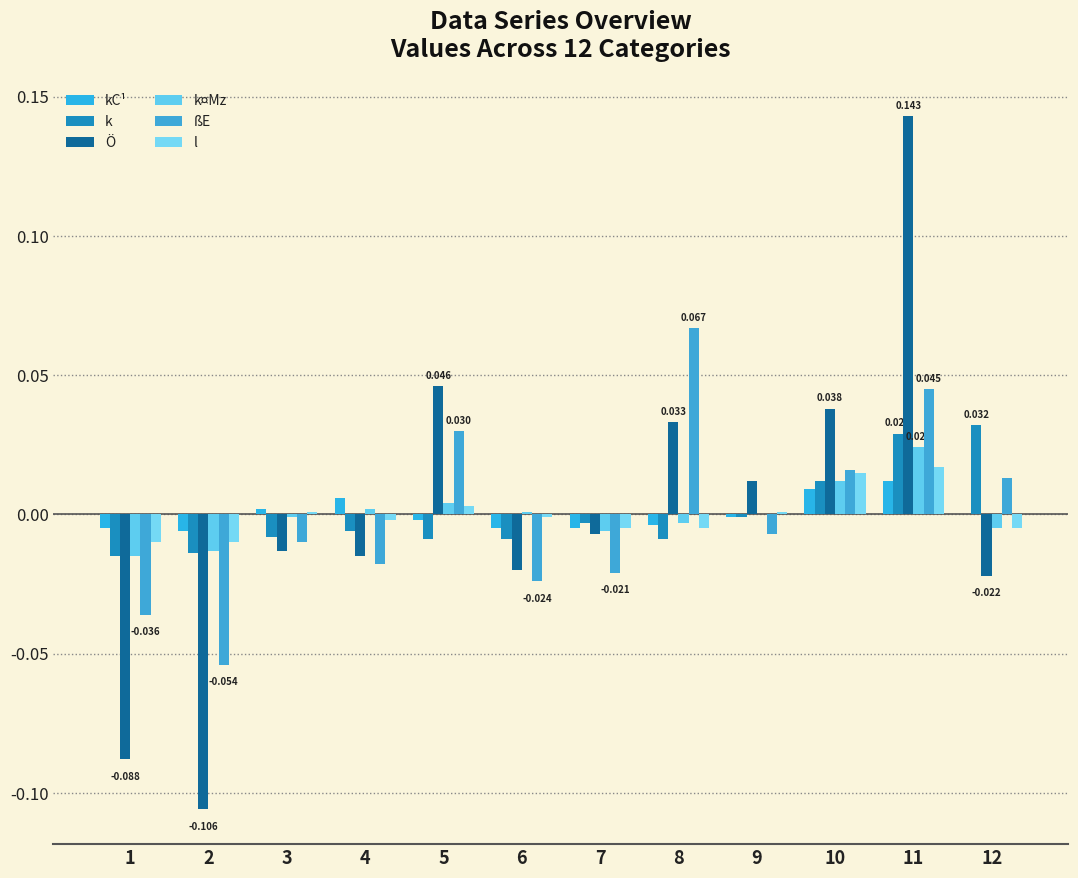

How many groups of bars are there?

12